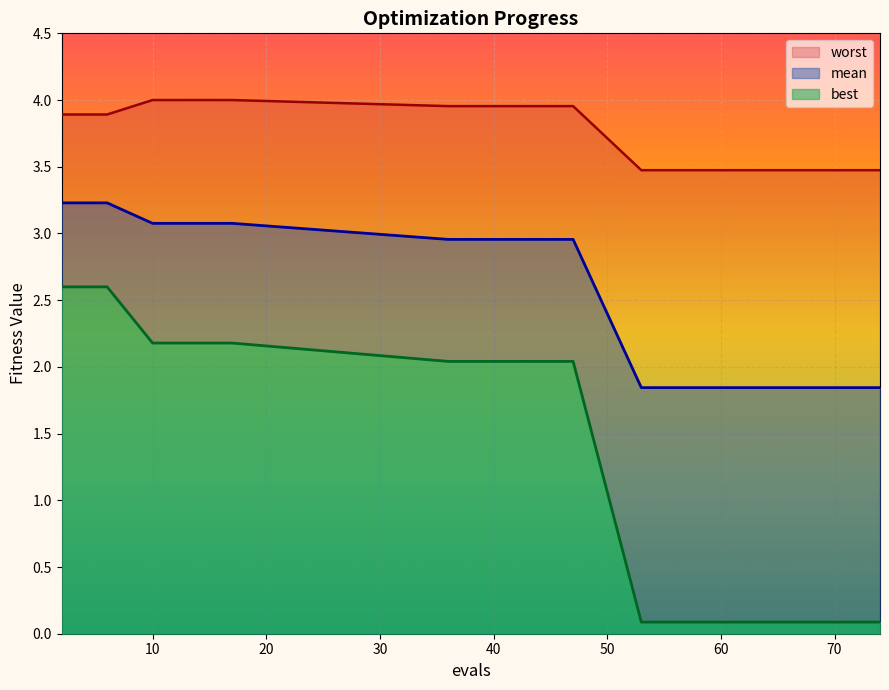

What is the value of the best point at the 2nd from the left?

2.6